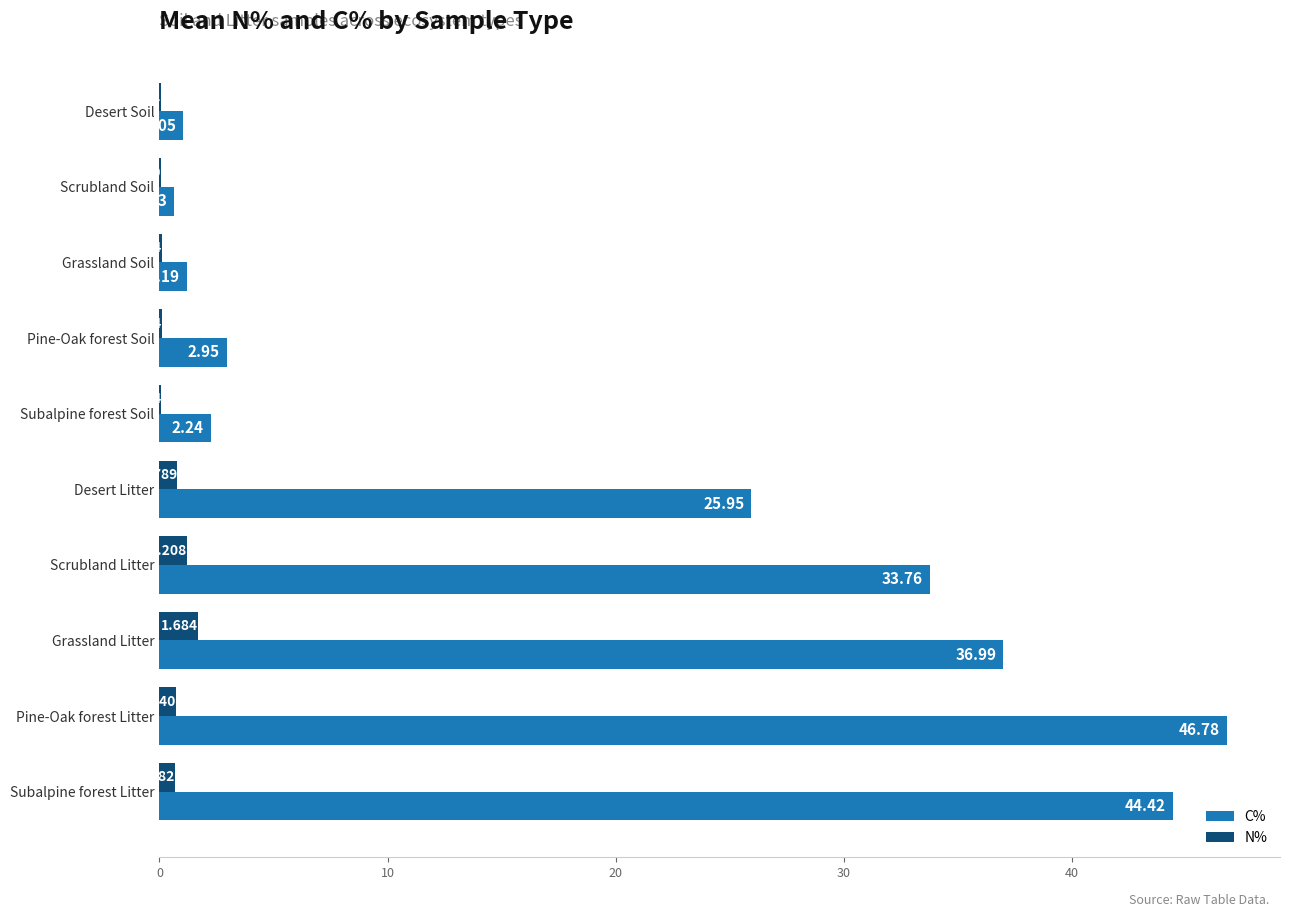

Between Scrubland Soil and Pine-Oak forest Litter, which series saw the biggest shift?

C%